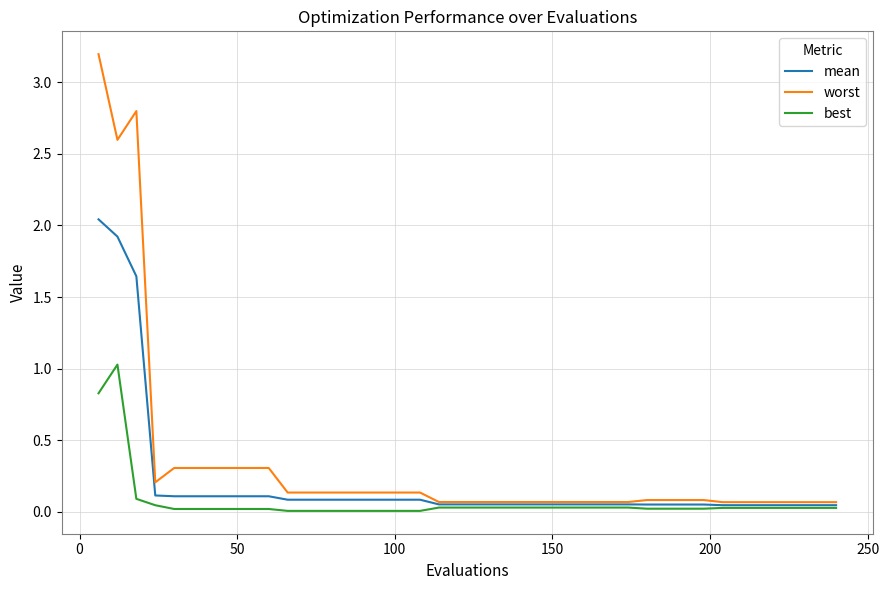

At how many categories does at least one series exceed 0?

40